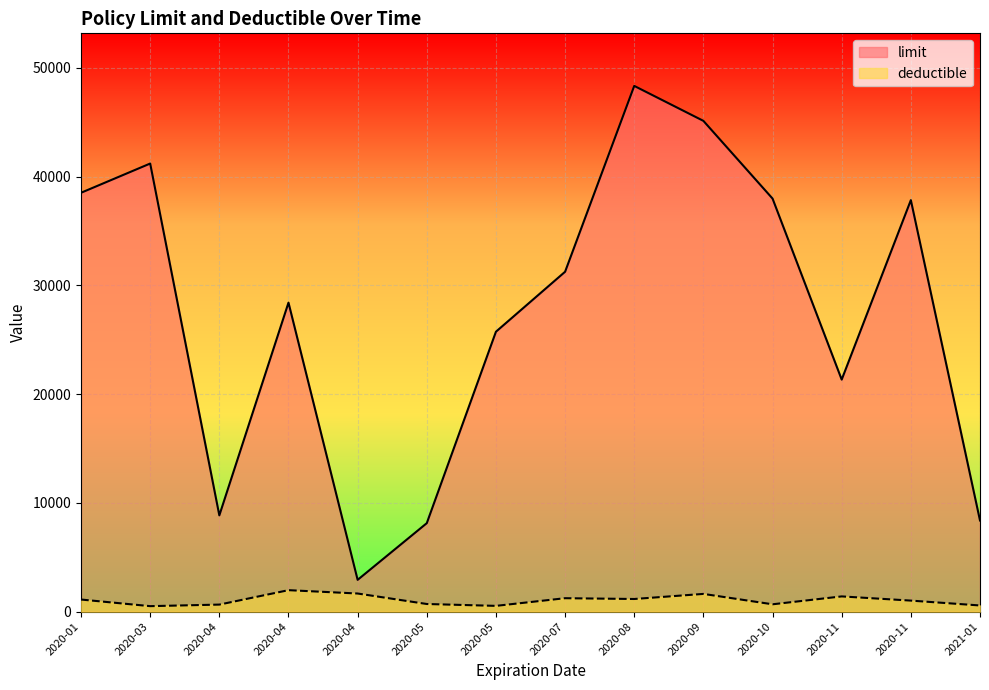

What is the difference between the maximum and minimum values in the limit series?

45410